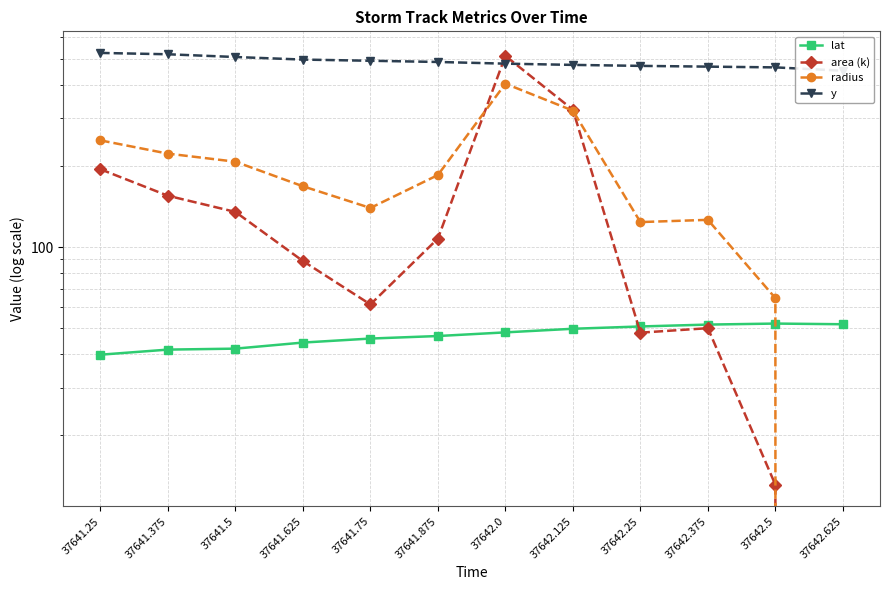

Does the chart have visible grid lines?

Yes